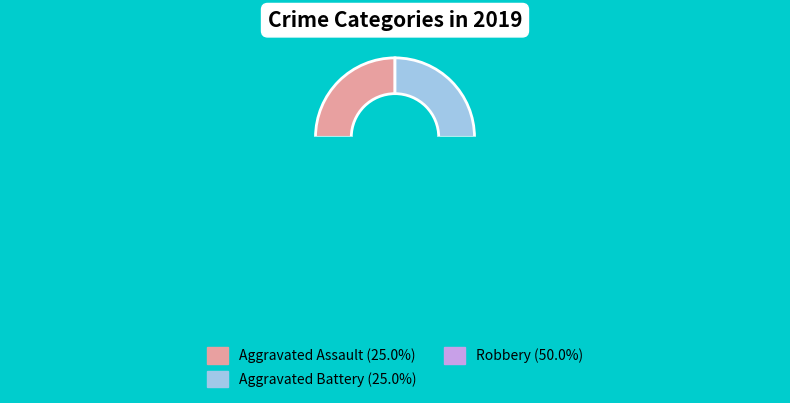

What is the ratio of the value at Aggravated Battery to the value at Aggravated Assault?

1.0